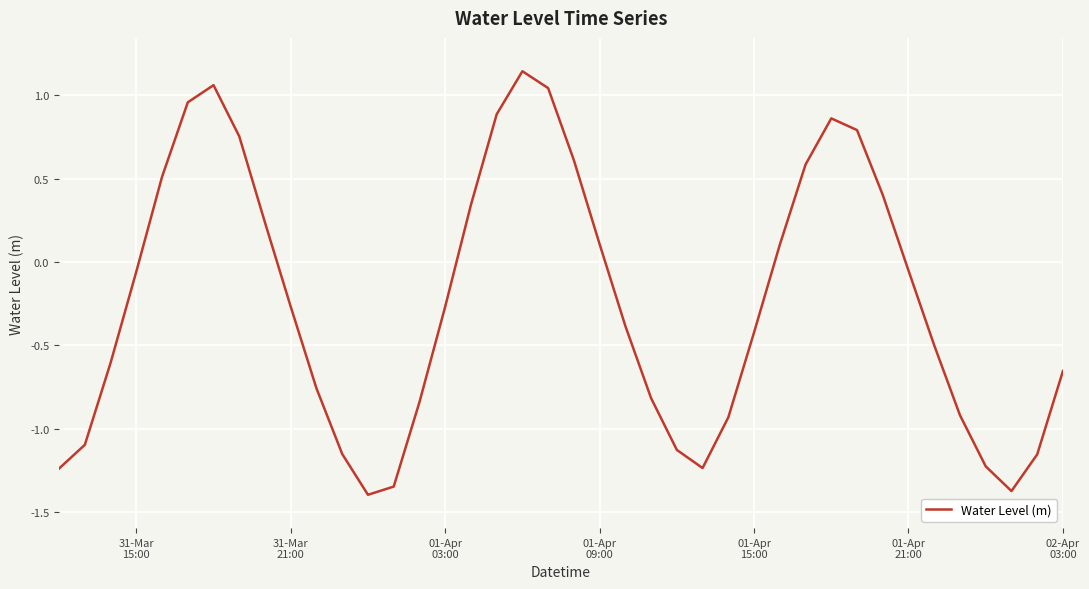

How many interior local peaks (higher than both neighbors) does the data have?

3